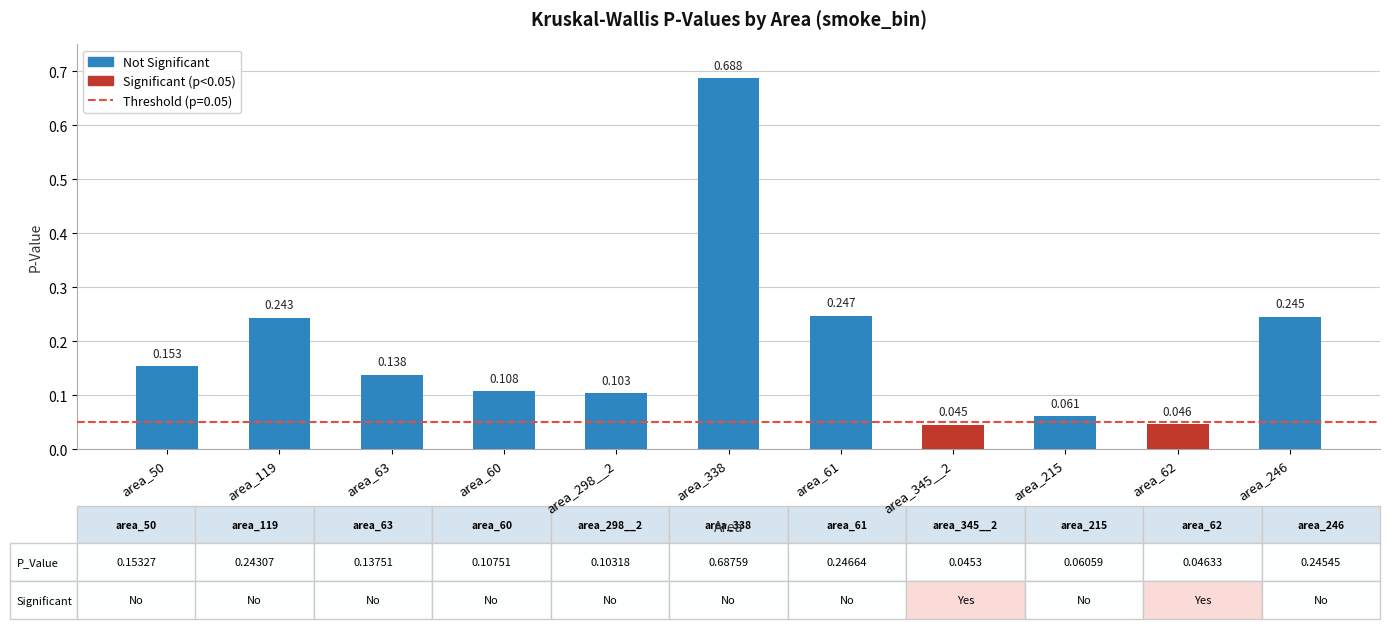

The chart shows a value of 0.0 at area_60. True or false?

False